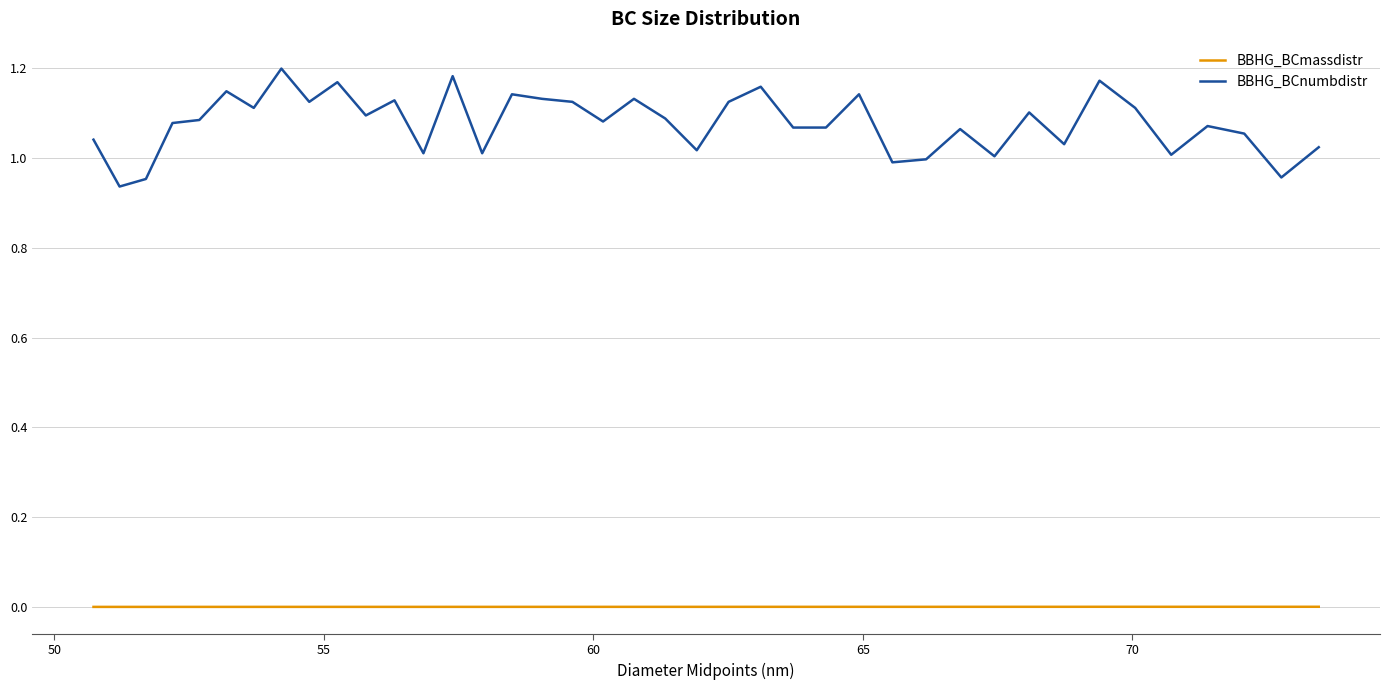

Rank the series by their maximum value, from lowest to highest.

BBHG_BCmassdistr, BBHG_BCnumbdistr